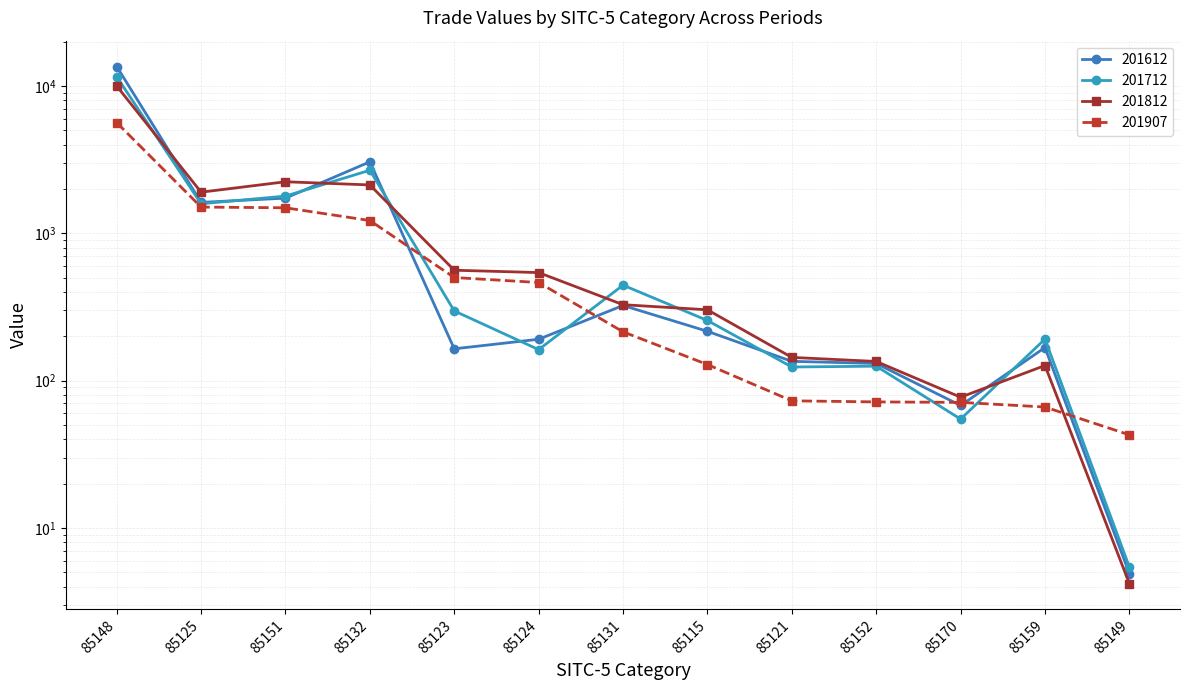

What are all the series names shown in the legend?

201612, 201712, 201812, 201907